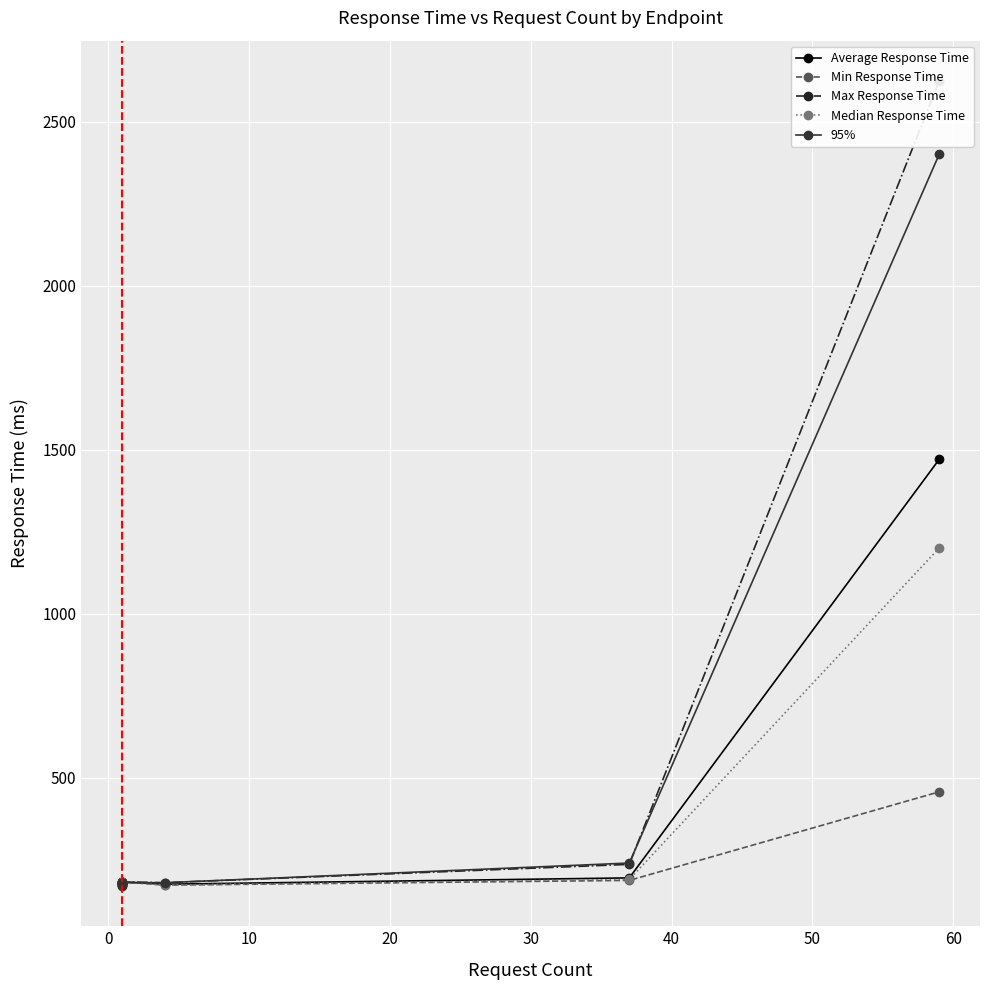

What is the difference between the maximum and minimum values in the 95% series?

2230.0